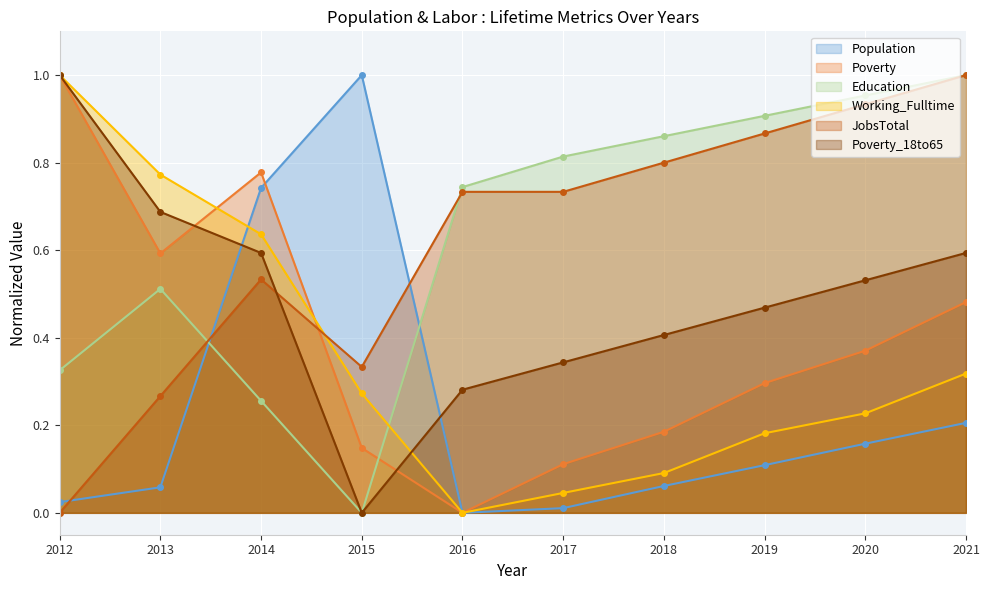

At which category does Poverty_18to65 reach its first local valley?

2015